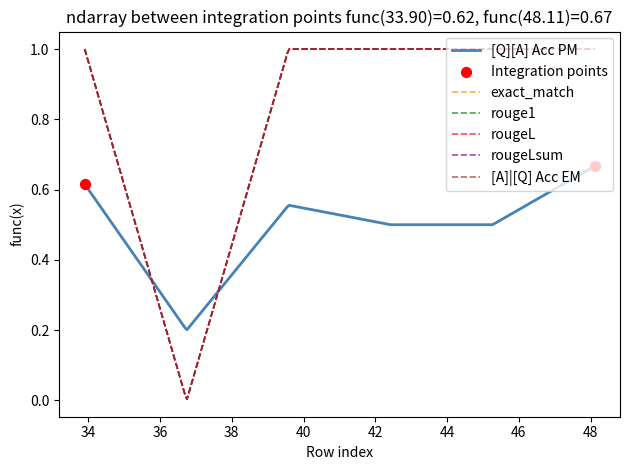

Is this an area chart (filled region under the line)?

No